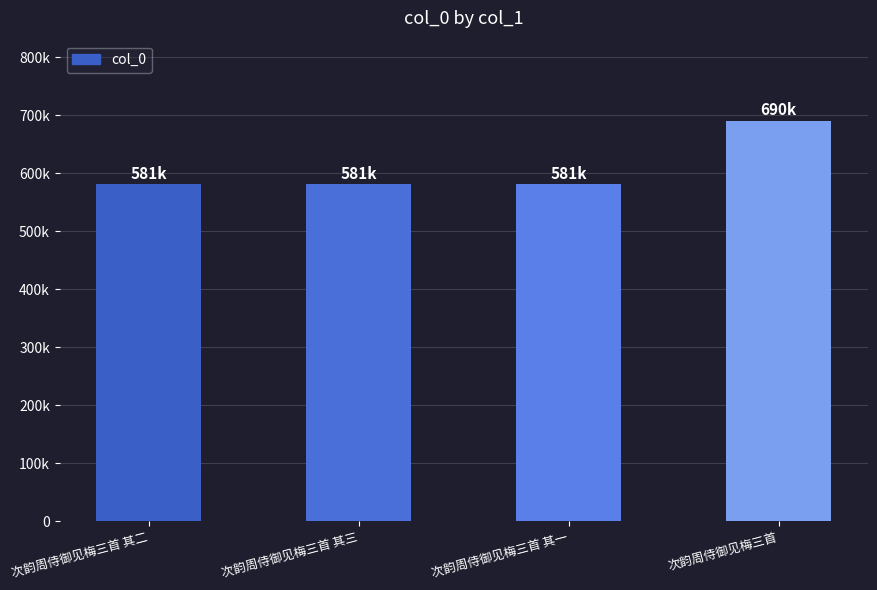

Does the chart contain any negative values?

No